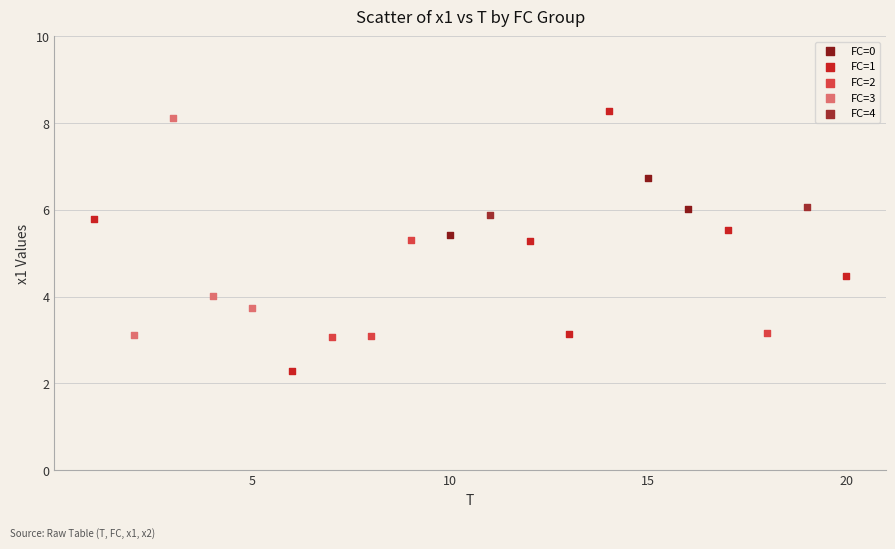

What are all the series names shown in the legend?

FC=0, FC=1, FC=2, FC=3, FC=4